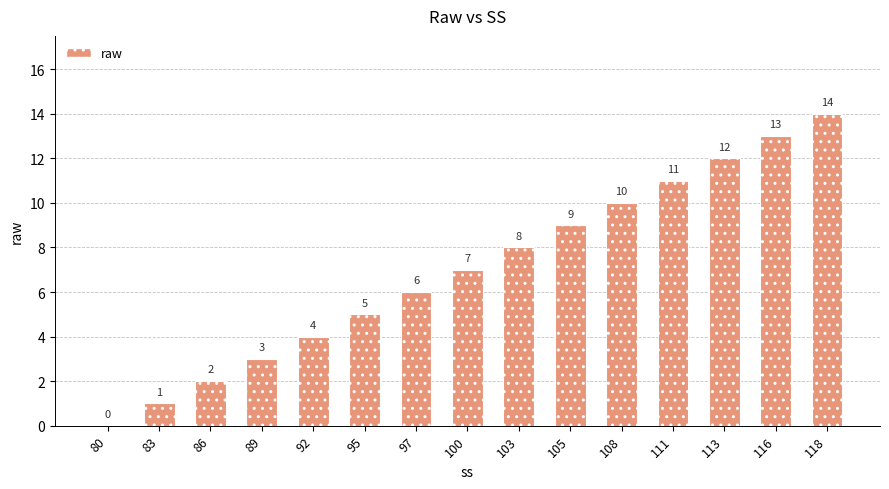

What is the ratio of the value at 97 to the value at 105?

0.7